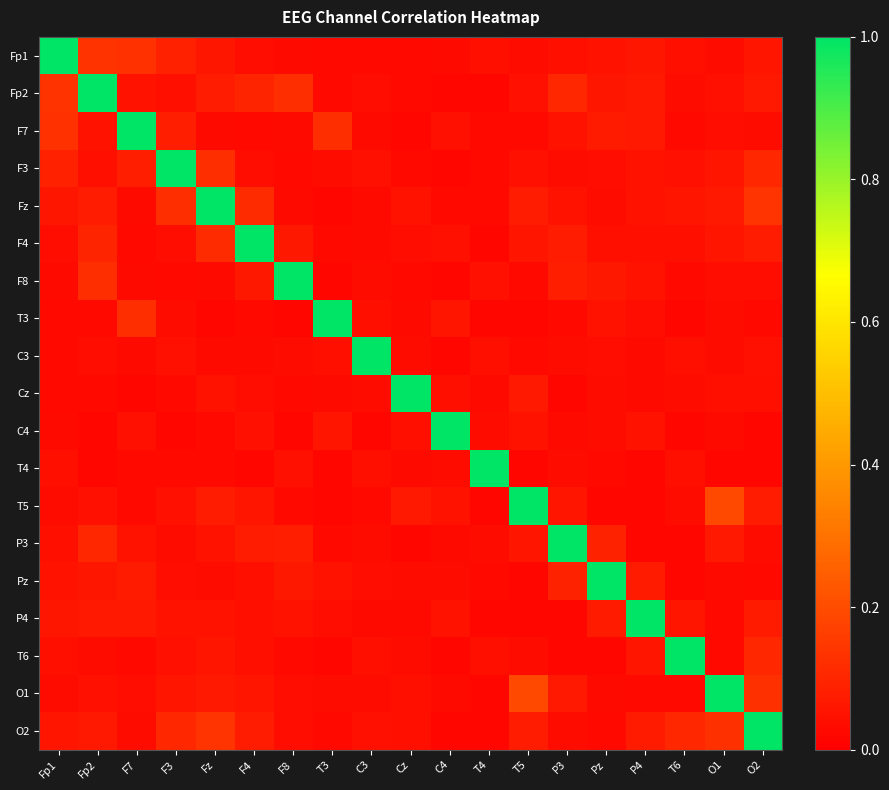

At which category is the sum across all series the highest?

O2